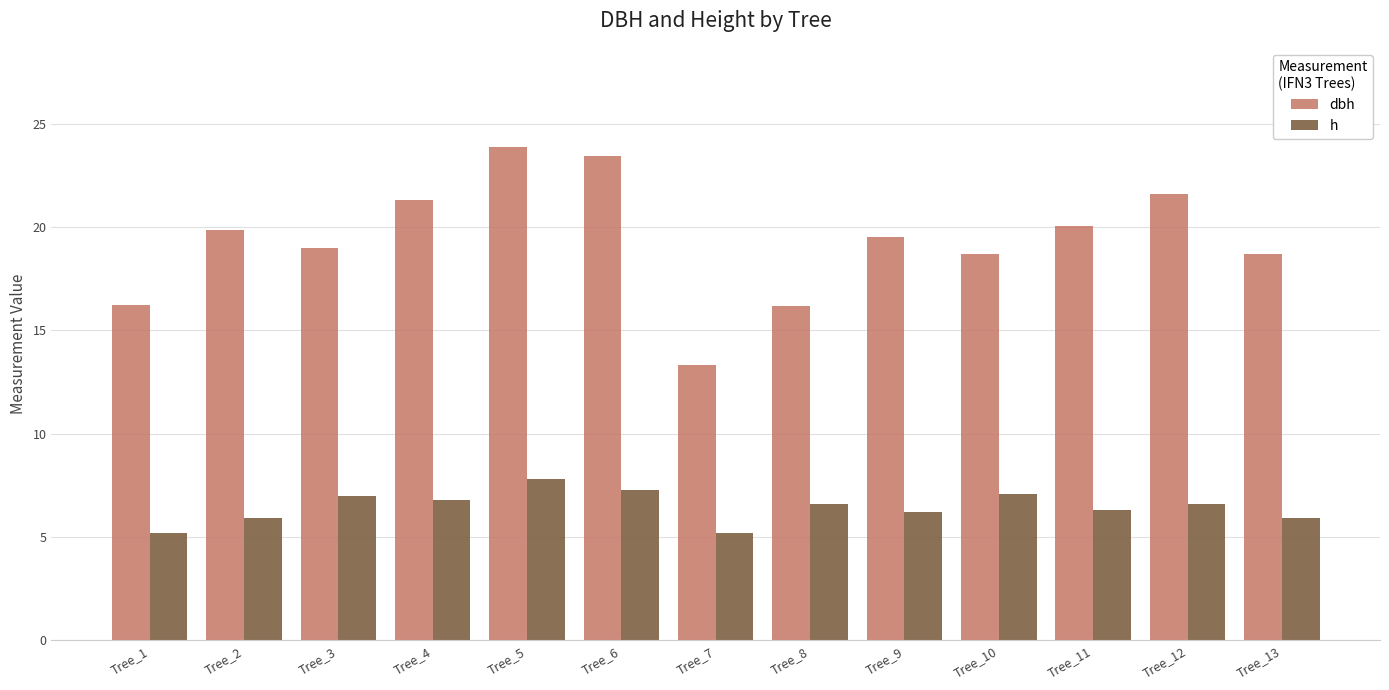

What is the value of the h bar at the 7th from the left?

5.2